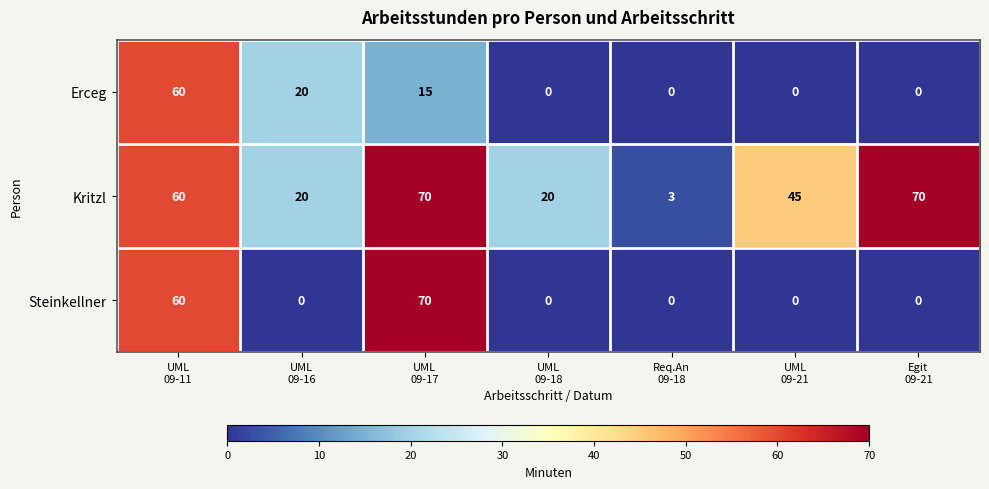

What is the maximum value for Erceg?

60